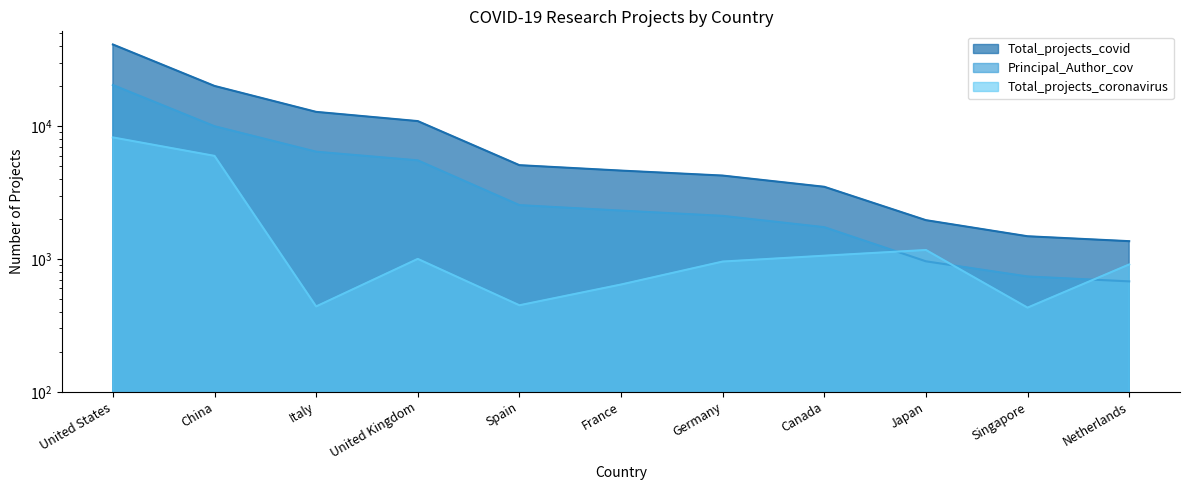

What is the total value across all series at Netherlands?

2948